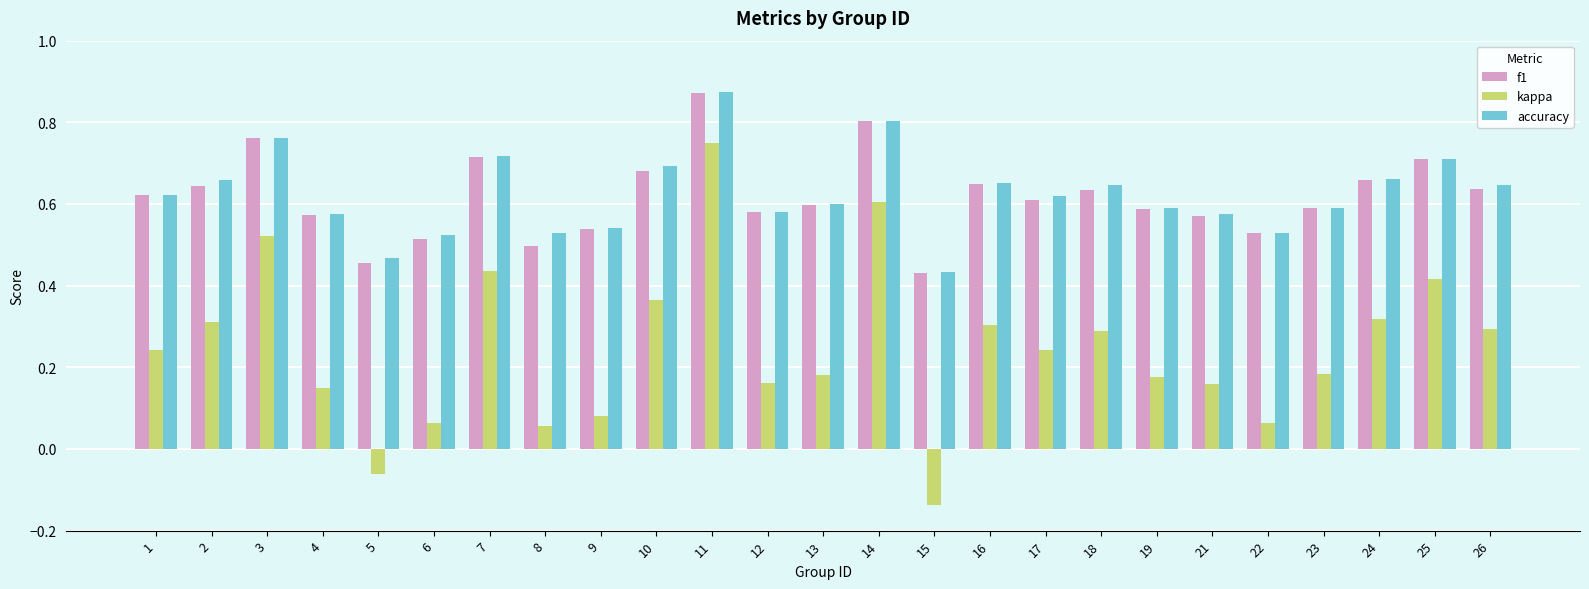

The accuracy series shows 0.5 at 6. True or false?

True